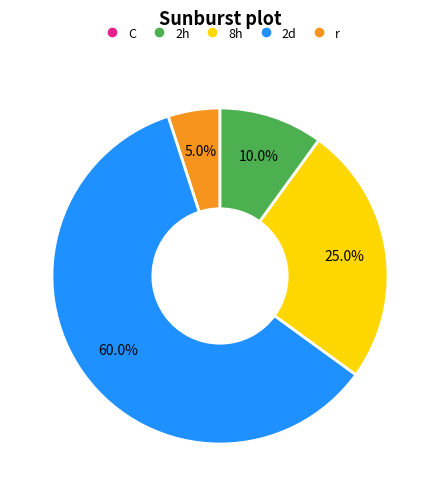

Is there a majority slice in this chart?

Yes